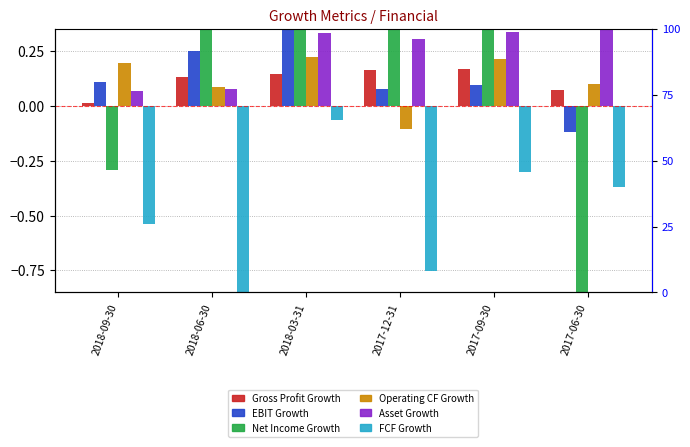

Where does the EBIT Growth series first go above 0?

2018-09-30